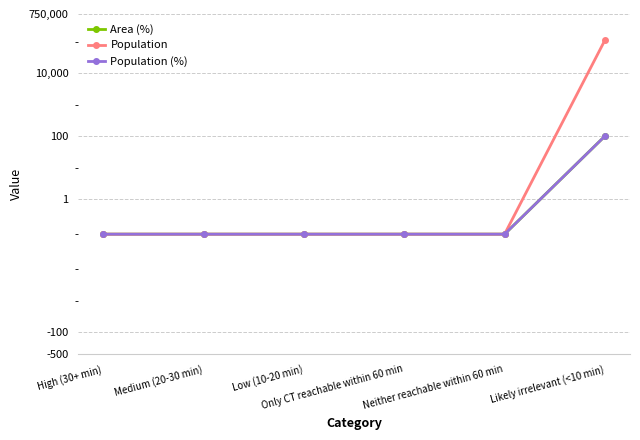

At which label does Area (%) reach its minimum?

High (30+ min)